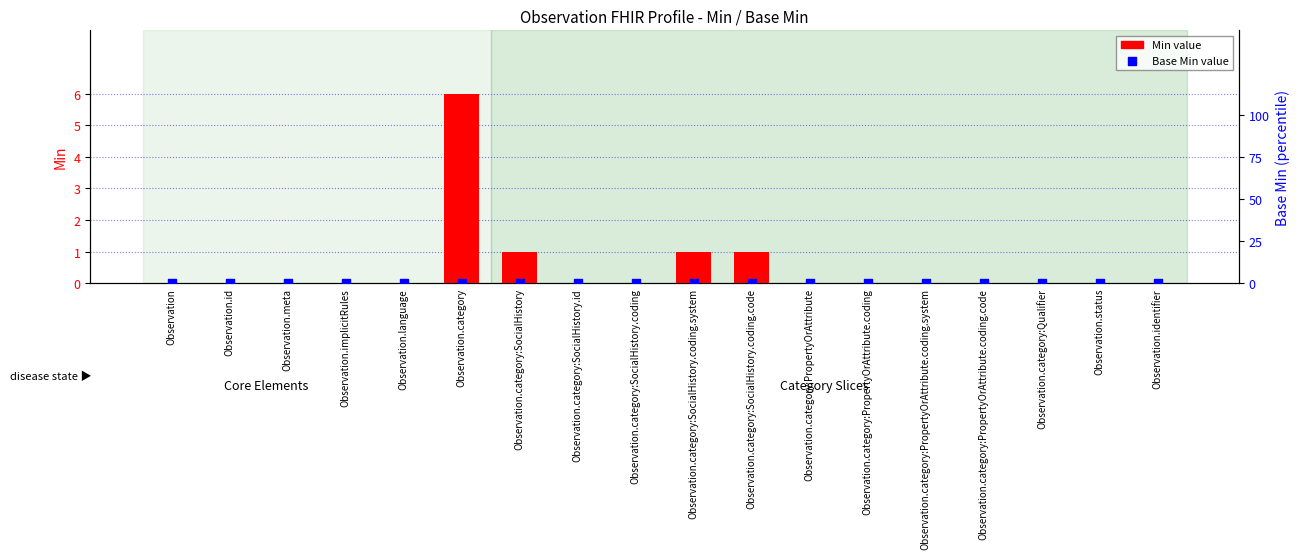

At how many categories does at least one series exceed 2?

1